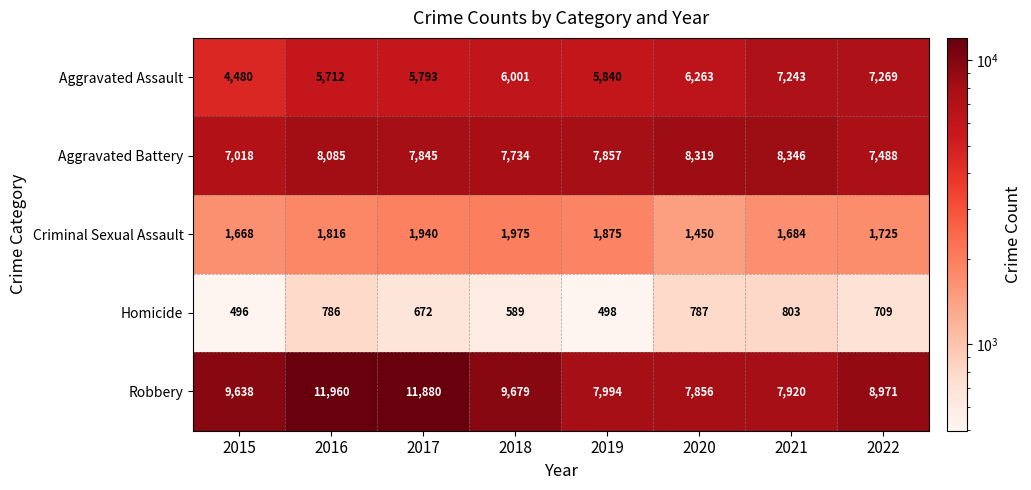

The Aggravated Assault series shows 2987 at 2018. True or false?

False